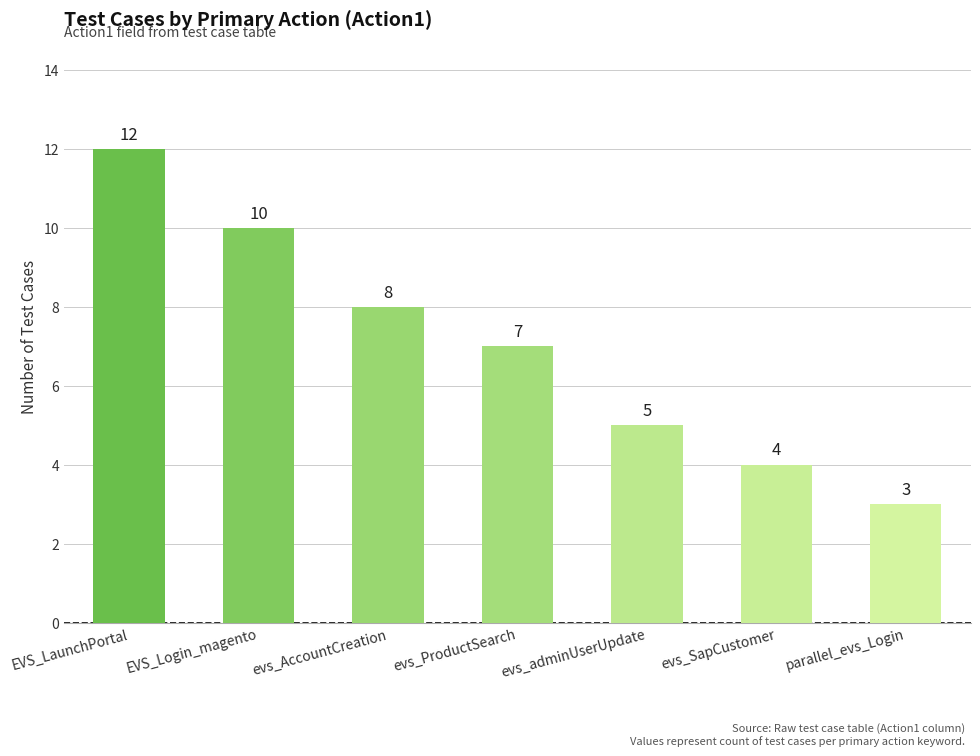

List the labels in order of value, smallest first.

parallel_evs_Login, evs_SapCustomer, evs_adminUserUpdate, evs_ProductSearch, evs_AccountCreation, EVS_Login_magento, EVS_LaunchPortal